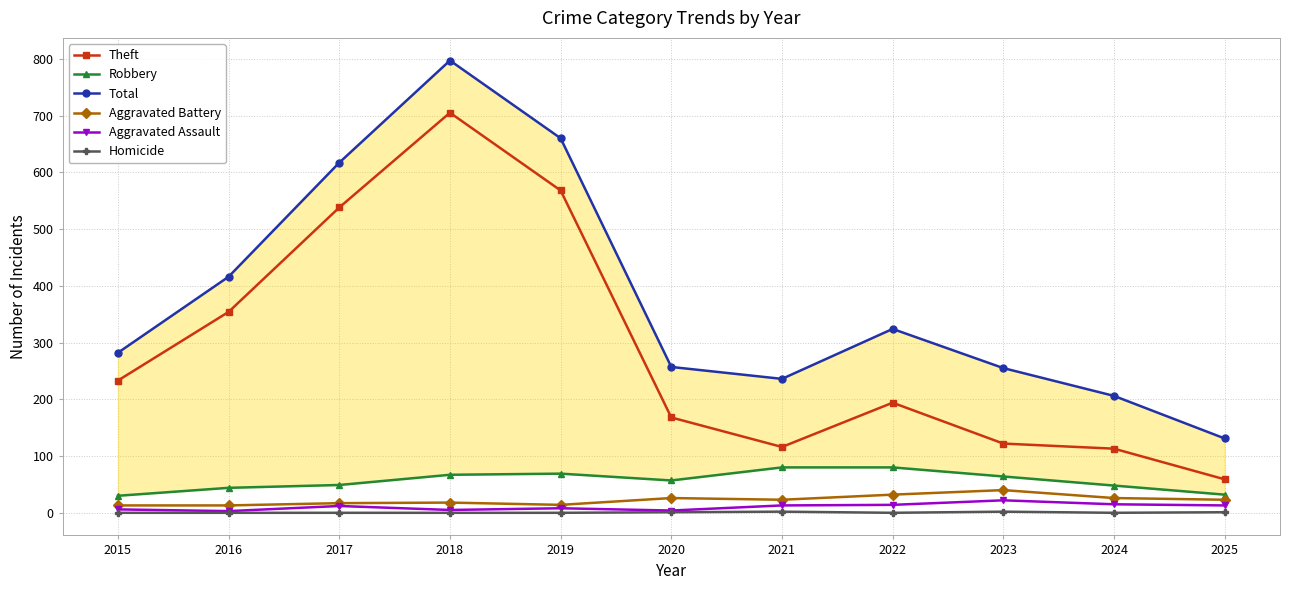

At which label is Homicide closest to 1?

2020